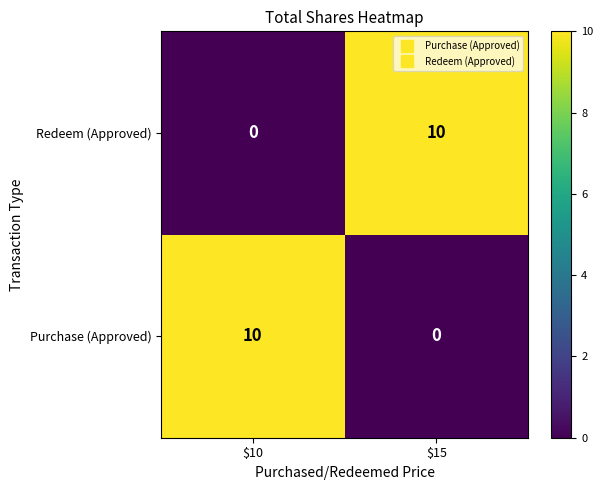

Rank the series at $15 from lowest to highest value.

Purchase (Approved), Redeem (Approved)